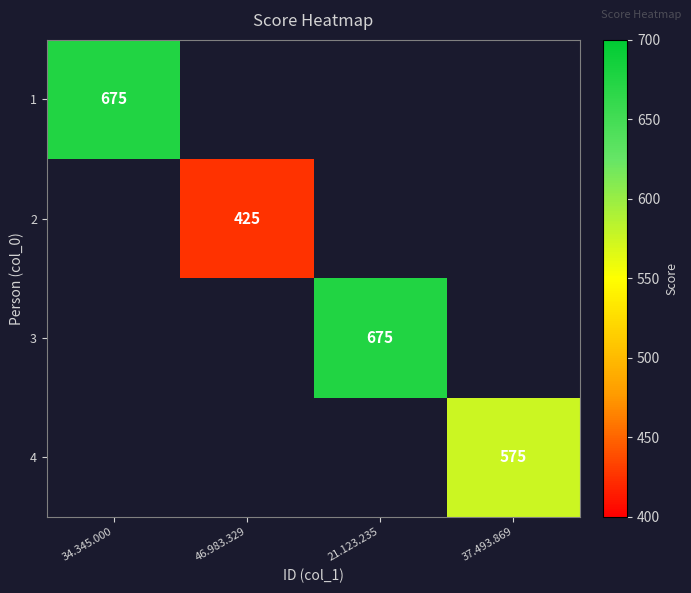

Which label corresponds to the largest value in the chart?

34.345.000